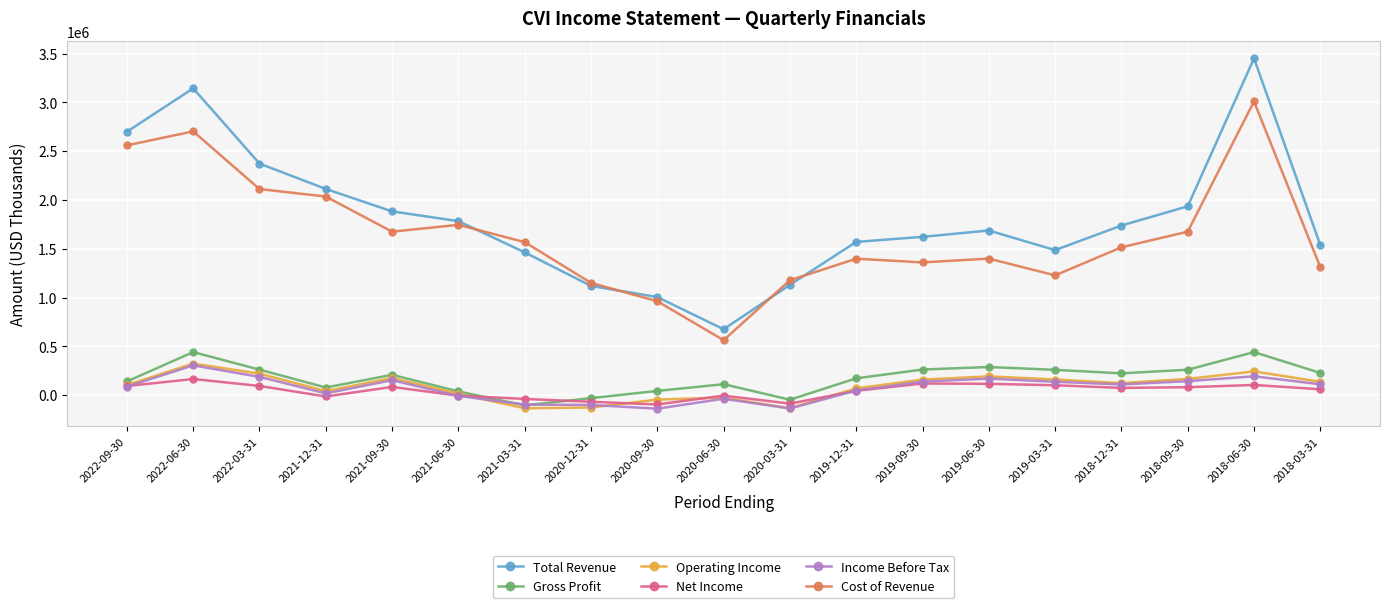

True or false: Gross Profit and Total Revenue intersect in this chart.

False